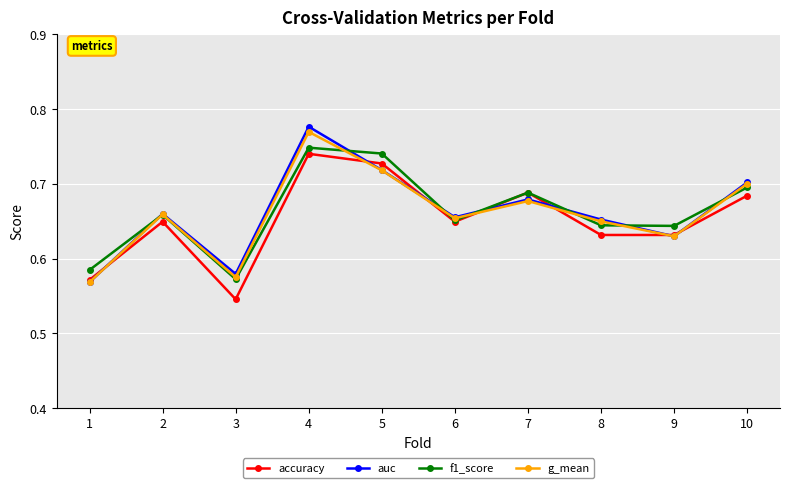

Count the auc values in the range 0 to 1.

10